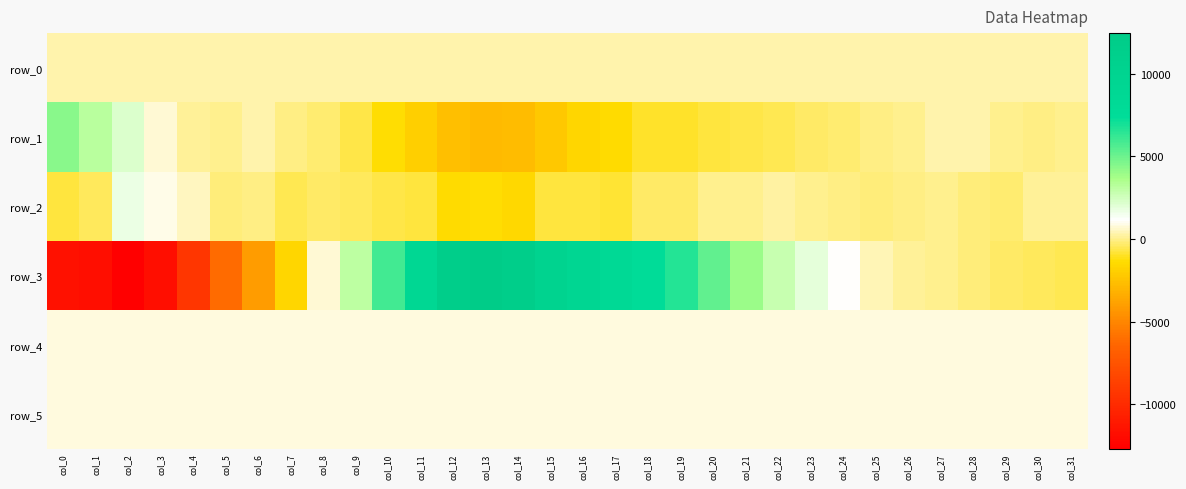

Reading left to right, extract all data points from this chart.

row_0: col_0=338.6	col_1=338.6	col_2=338.7	col_3=338.7	col_4=338.8	col_5=338.8	col_6=338.9	col_7=338.9	col_8=339.0	col_9=339.0	col_10=339.1	col_11=339.2	col_12=339.2	col_13=339.3	col_14=339.3	col_15=339.4	col_16=339.4	col_17=339.5	col_18=339.5	col_19=339.6	col_20=339.6	col_21=339.7	col_22=339.7	col_23=339.8	col_24=339.8	col_25=339.9	col_26=339.9	col_27=339.9	col_28=340.0	col_29=340.0	col_30=340.1	col_31=340.1
row_1: col_0=4398.0	col_1=3145.0	col_2=2236.0	col_3=713.0	col_4=101.0	col_5=26.0	col_6=297.0	col_7=-65.0	col_8=-292.0	col_9=-694.0	col_10=-1321.0	col_11=-1957.0	col_12=-2572.0	col_13=-2764.0	col_14=-2741.0	col_15=-2174.0	col_16=-1612.0	col_17=-1441.0	col_18=-960.0	col_19=-901.0	col_20=-762.0	col_21=-672.0	col_22=-505.0	col_23=-380.0	col_24=-258.0	col_25=-50.0	col_26=81.0	col_27=325.0	col_28=290.0	col_29=70.0	col_30=-85.0	col_31=37.0
row_2: col_0=-781.0	col_1=-439.0	col_2=1730.0	col_3=928.0	col_4=498.0	col_5=-164.0	col_6=-64.0	col_7=-554.0	col_8=-310.0	col_9=-471.0	col_10=-628.0	col_11=-769.0	col_12=-1398.0	col_13=-1286.0	col_14=-1558.0	col_15=-780.0	col_16=-701.0	col_17=-858.0	col_18=-393.0	col_19=-329.0	col_20=-2.0	col_21=61.0	col_22=237.0	col_23=12.0	col_24=-35.0	col_25=-134.0	col_26=-41.0	col_27=57.0	col_28=-190.0	col_29=-230.0	col_30=105.0	col_31=172.0
row_3: col_0=-11540.0	col_1=-11747.0	col_2=-12680.0	col_3=-11714.0	col_4=-9320.0	col_5=-6177.0	col_6=-4063.0	col_7=-1609.0	col_8=752.0	col_9=3128.0	col_10=5939.0	col_11=9078.0	col_12=11727.0	col_13=12467.0	col_14=11817.0	col_15=10344.0	col_16=9330.0	col_17=8422.0	col_18=7680.0	col_19=6630.0	col_20=5273.0	col_21=3930.0	col_22=2786.0	col_23=1872.0	col_24=1099.0	col_25=458.0	col_26=129.0	col_27=7.0	col_28=-134.0	col_29=-353.0	col_30=-484.0	col_31=-586.0
row_4: col_0=812.0	col_1=810.0	col_2=814.0	col_3=811.0	col_4=806.0	col_5=804.0	col_6=806.0	col_7=806.0	col_8=804.0	col_9=799.0	col_10=804.0	col_11=800.0	col_12=797.0	col_13=798.0	col_14=801.0	col_15=800.0	col_16=804.0	col_17=804.0	col_18=803.0	col_19=808.0	col_20=804.0	col_21=804.0	col_22=803.0	col_23=807.0	col_24=814.0	col_25=813.0	col_26=807.0	col_27=809.0	col_28=806.0	col_29=804.0	col_30=808.0	col_31=810.0
row_5: col_0=835.0	col_1=830.0	col_2=828.0	col_3=828.0	col_4=828.0	col_5=825.0	col_6=827.0	col_7=836.0	col_8=828.0	col_9=831.0	col_10=825.0	col_11=830.0	col_12=837.0	col_13=838.0	col_14=834.0	col_15=837.0	col_16=839.0	col_17=833.0	col_18=834.0	col_19=831.0	col_20=831.0	col_21=830.0	col_22=831.0	col_23=832.0	col_24=833.0	col_25=832.0	col_26=831.0	col_27=834.0	col_28=829.0	col_29=830.0	col_30=832.0	col_31=833.0